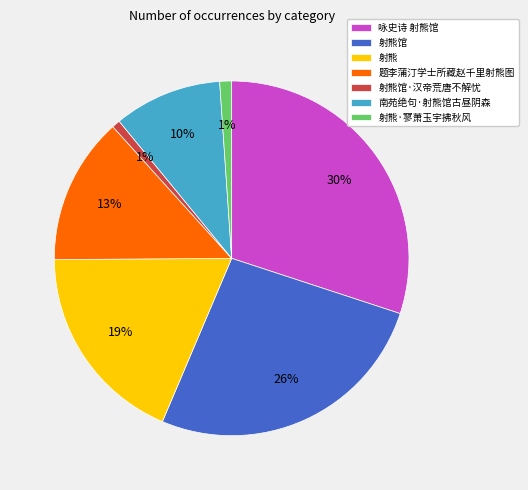

What is the largest slice in the pie chart?

咏史诗 射熊馆